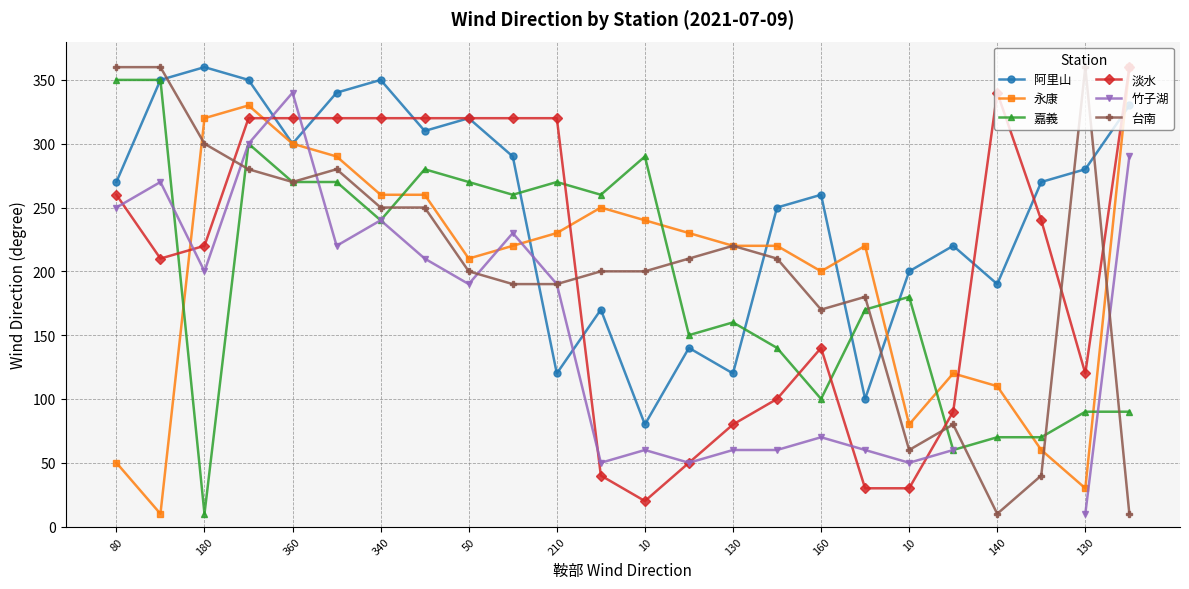

True or false: 永康 and 竹子湖 cross at least once.

True